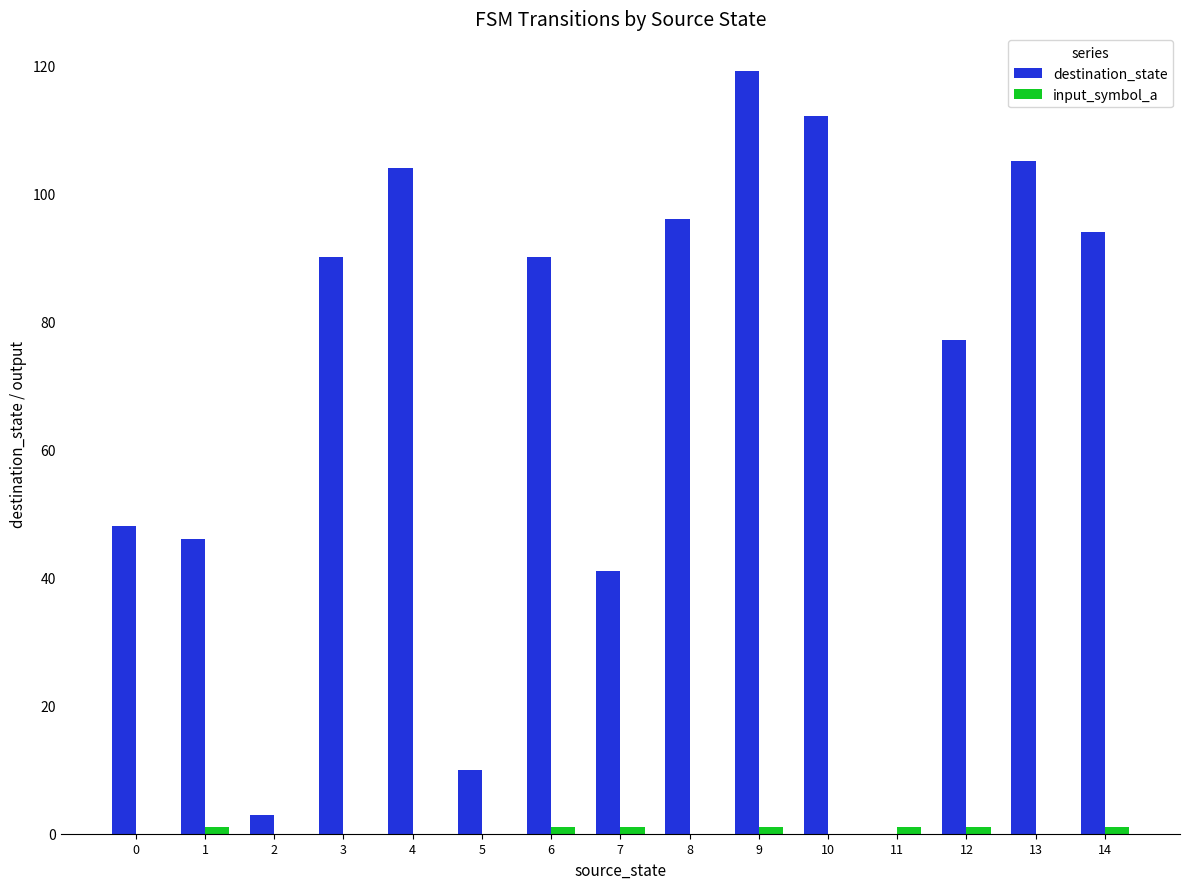

Are the bars horizontal?

No